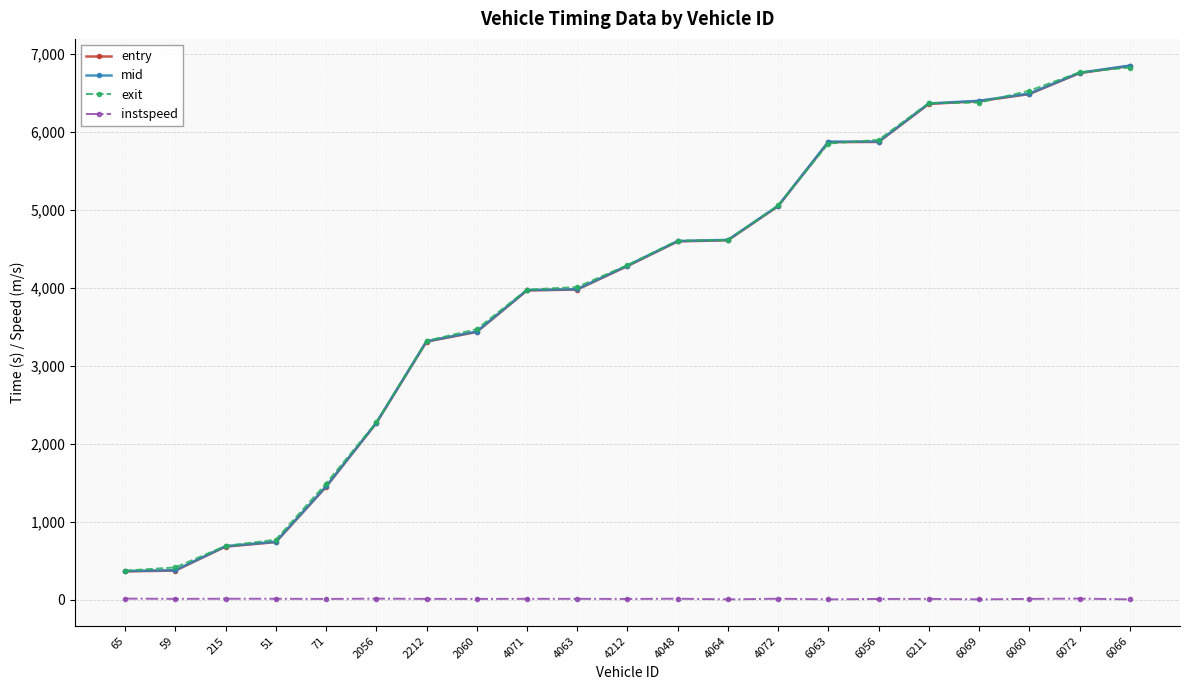

True or false: instspeed has more than 2 points higher than both neighbors.

True